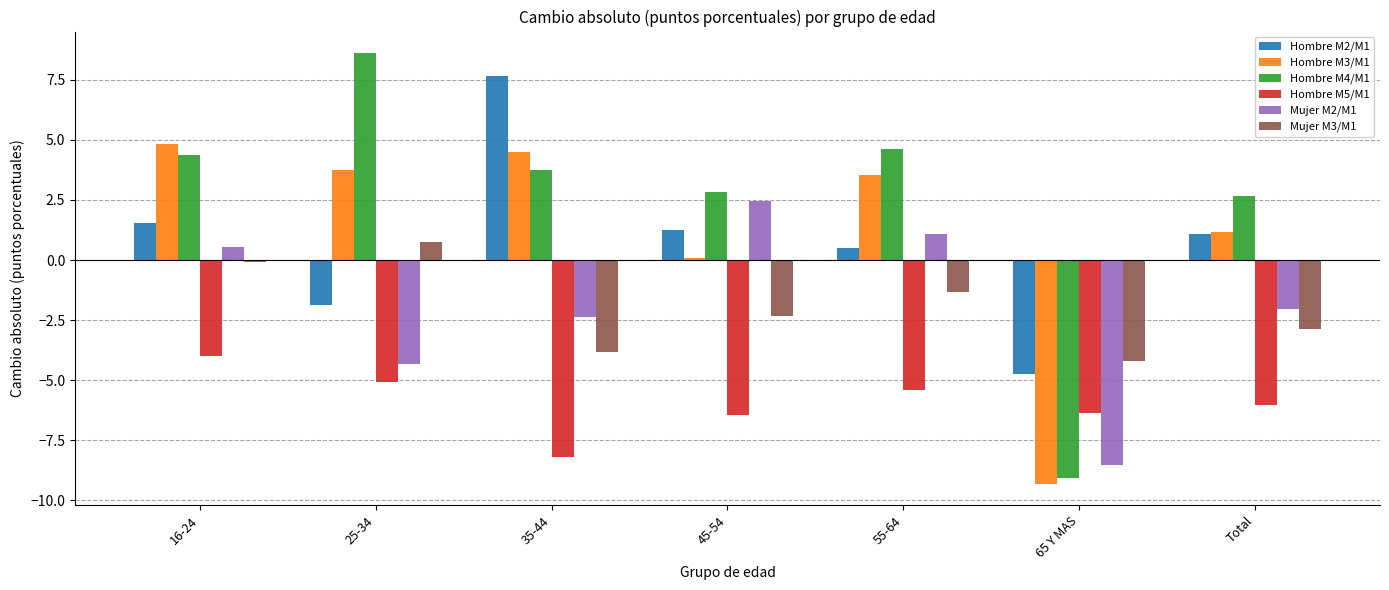

Is it true that Mujer M2/M1 equals -4.2 at 35-44?

False